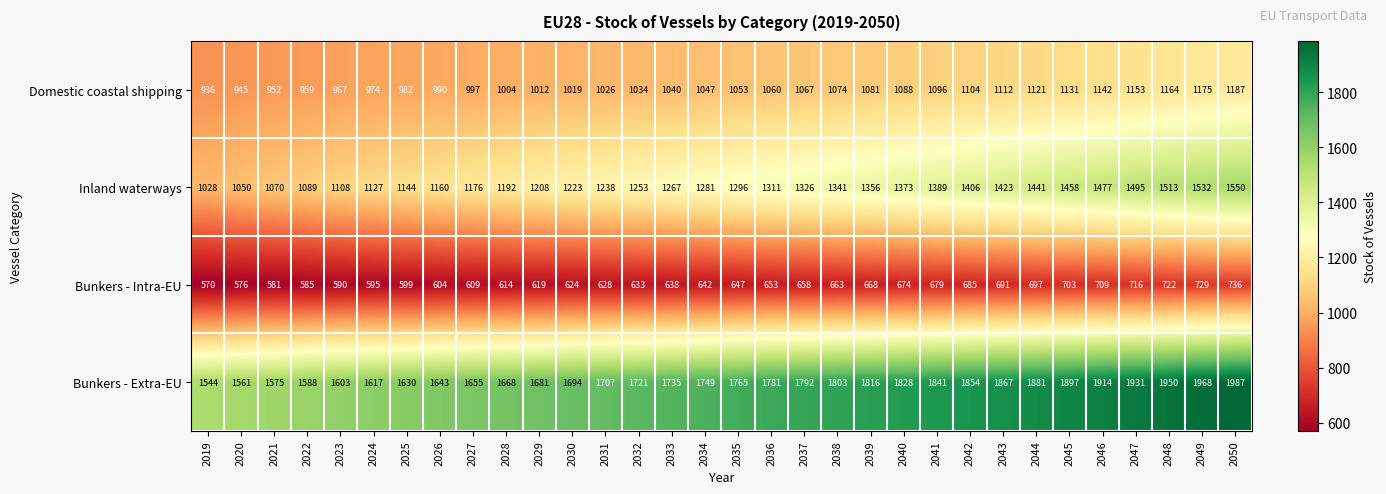

At which label does Inland waterways reach its peak?

2050